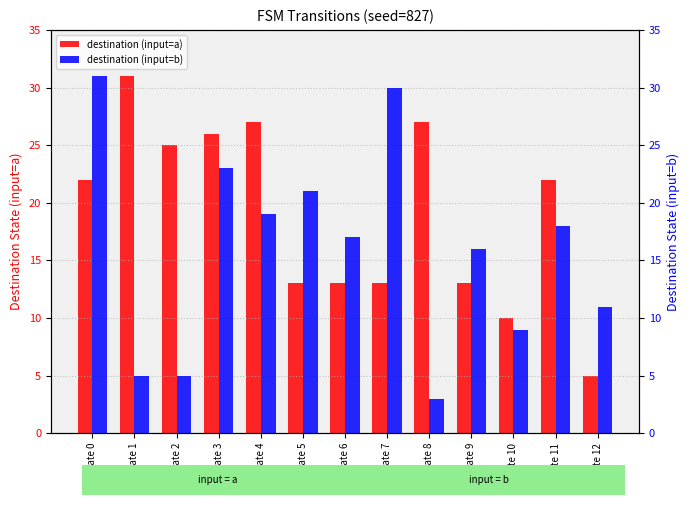

The value of destination (input=a) at State 0 is 22. True or false?

True